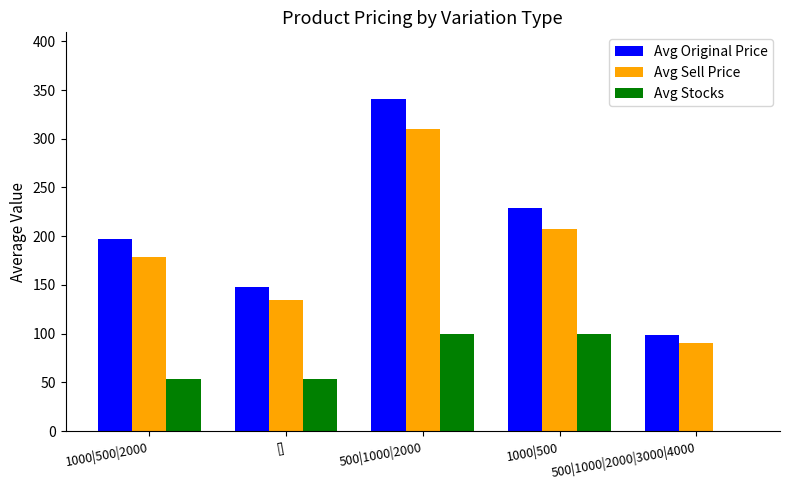

Which series has the largest total across all categories?

Avg Original Price